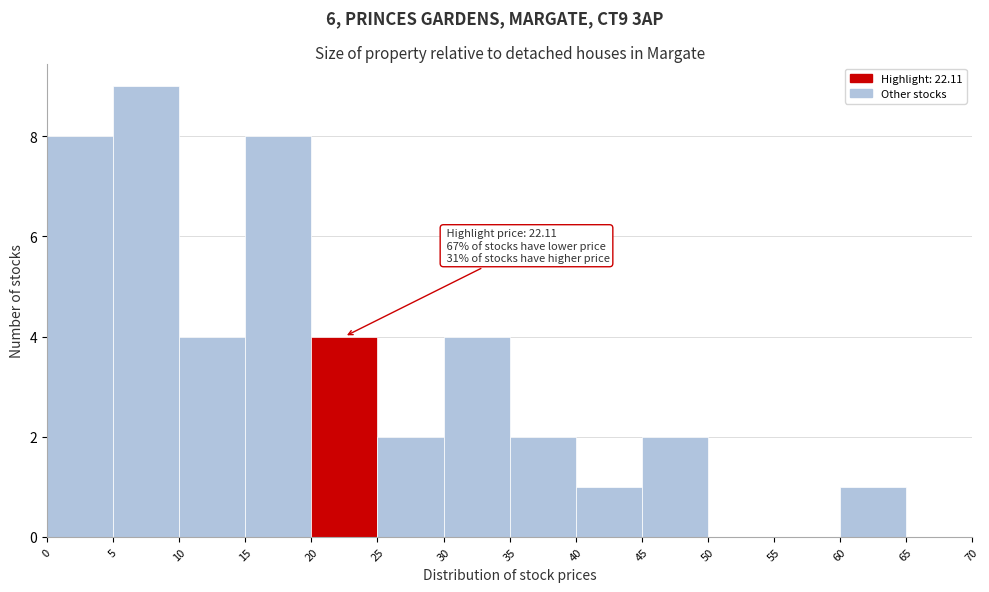

Which range on the x-axis has the tallest bar?

5 to 10